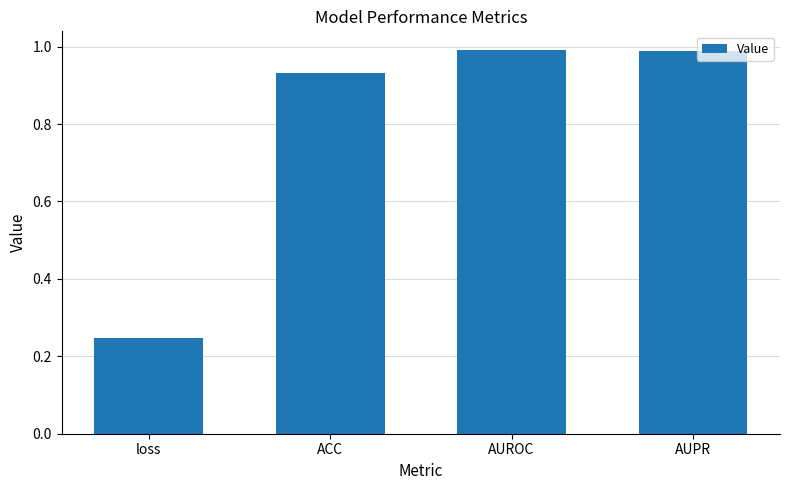

What is the difference between the second highest and second lowest values?

0.1